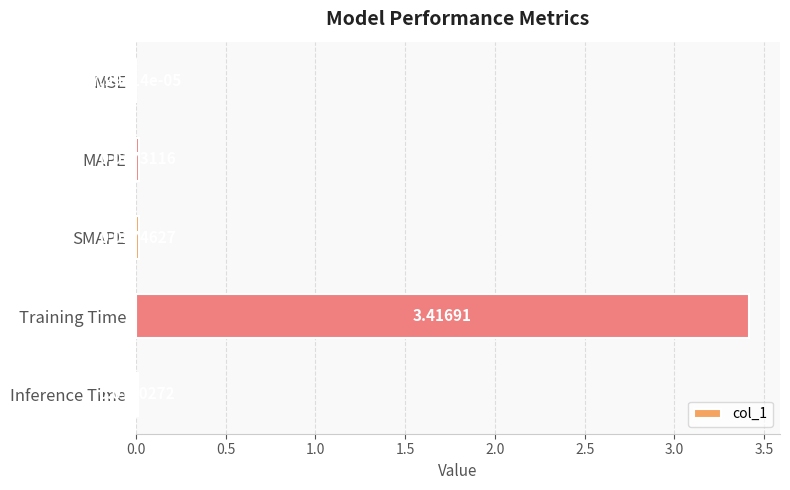

Between Inference Time and Training Time, which is larger?

Training Time